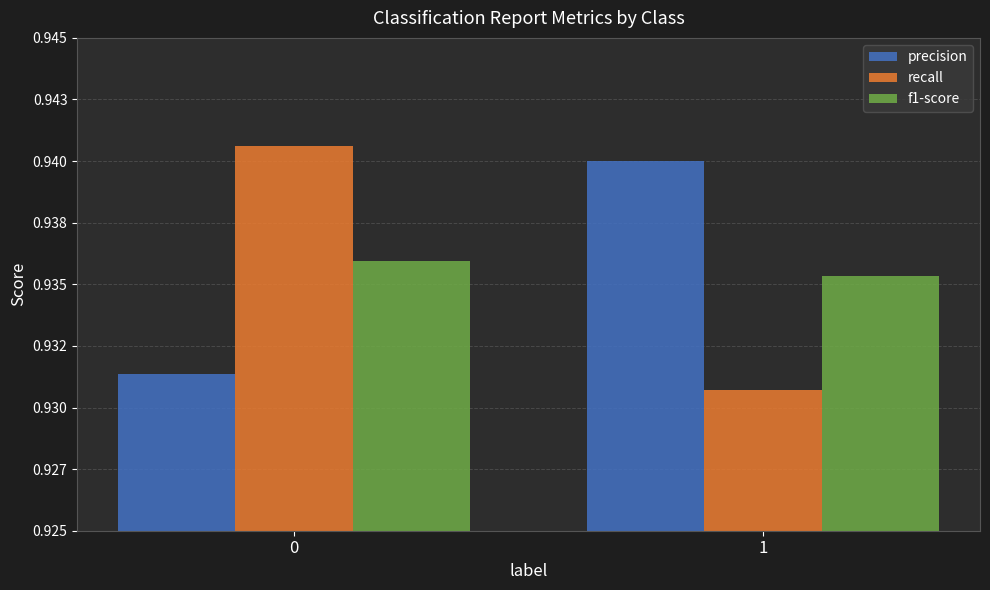

Which series has the largest range (max minus min)?

recall